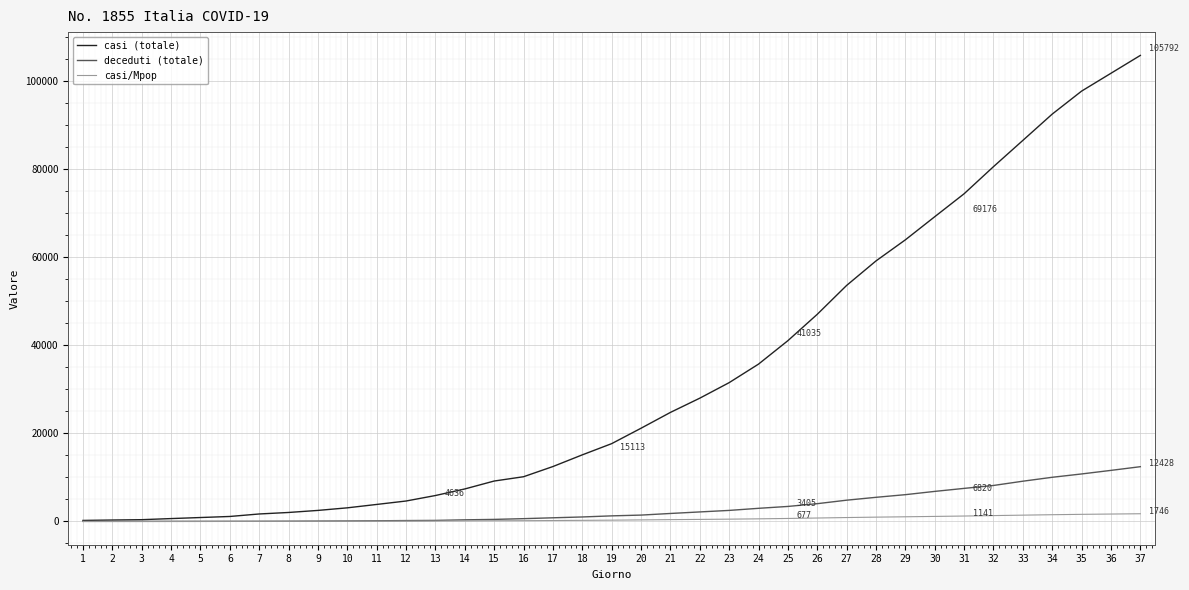

What is the average value of the casi (totale) series?

32792.9